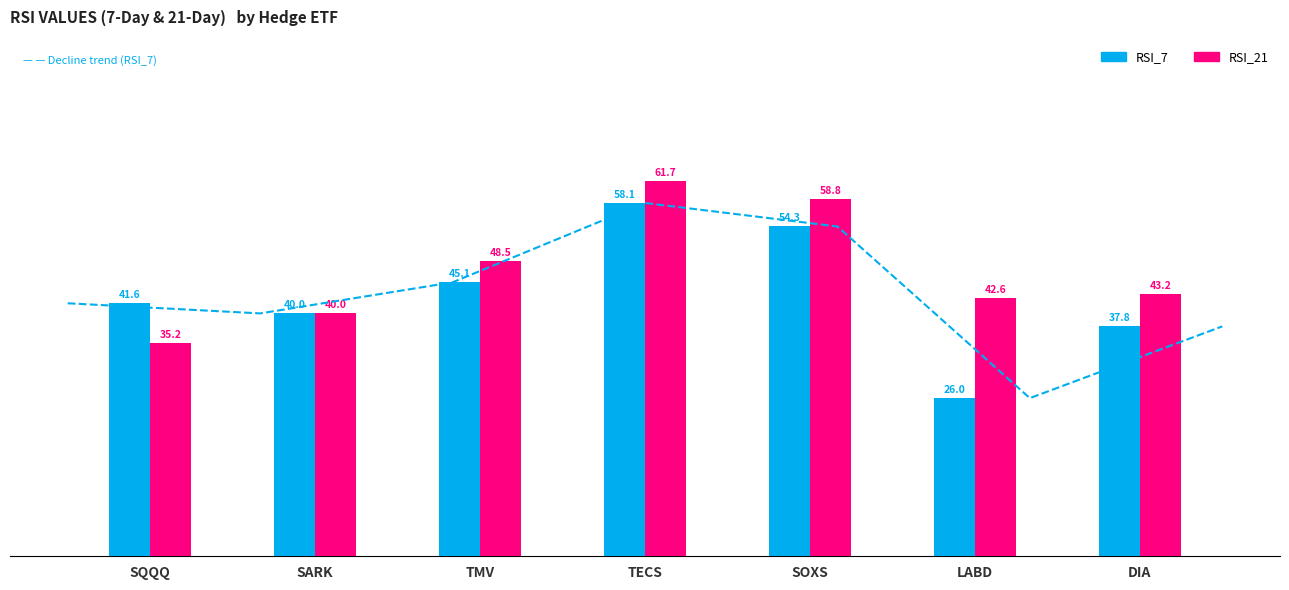

Reading left to right, transcribe all the data shown in this chart.

RSI_7: 41.6	40.0	45.1	58.1	54.3	26.0	37.8
RSI_21: 35.2	40.0	48.5	61.7	58.8	42.6	43.2